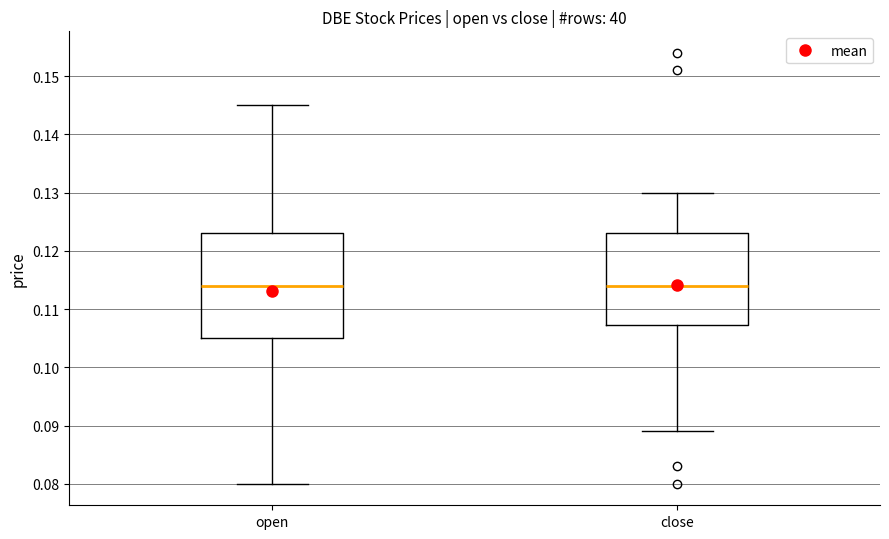

Where is the lower edge of the box for close on the y-axis? The values are not printed on the chart, so give them approximately, as read against the axis.

0.107